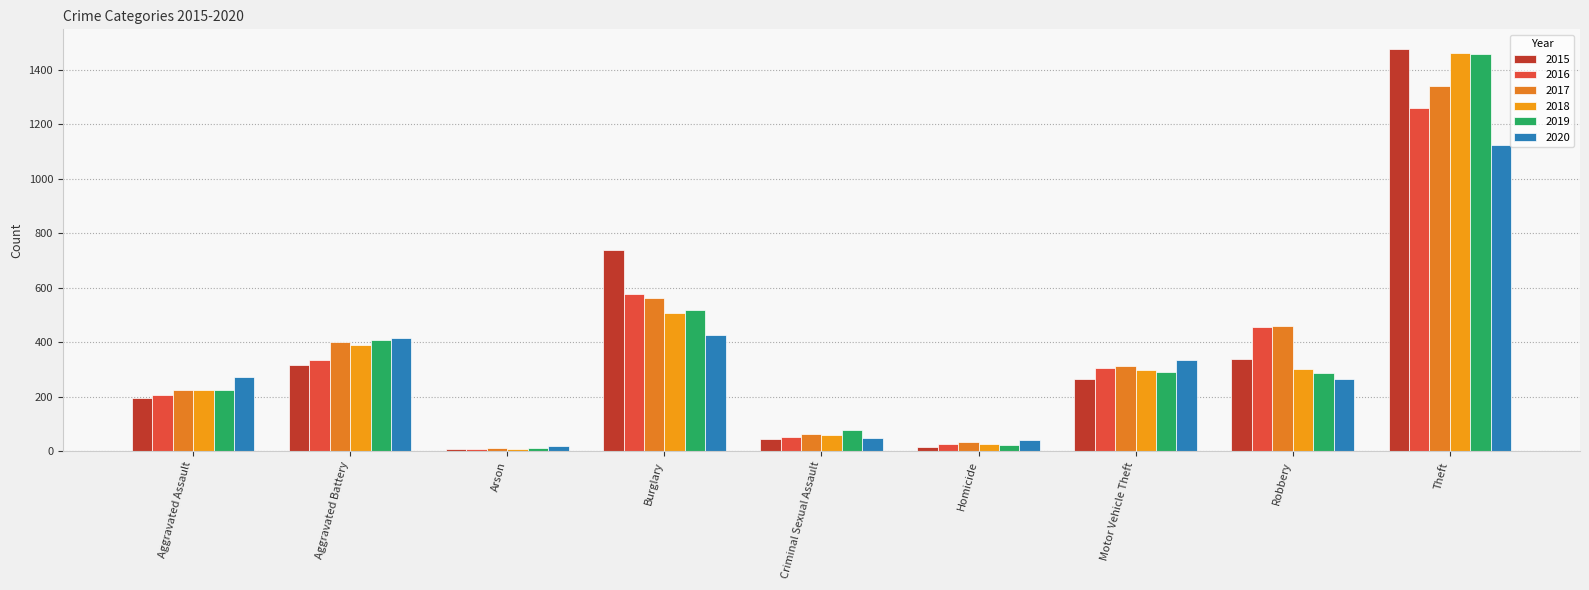

What is the spread (max minus min) of values at Burglary?

313